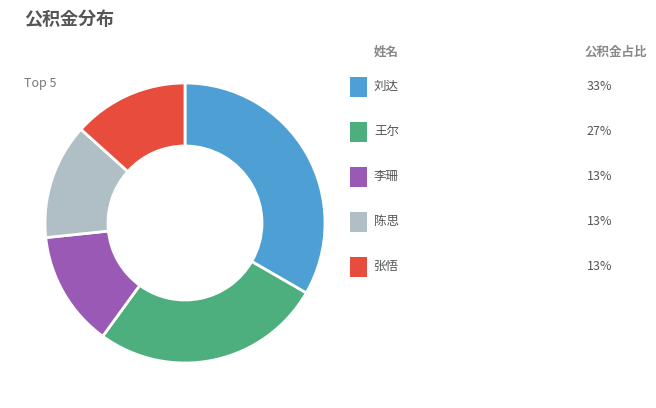

Does any single category account for the majority?

No